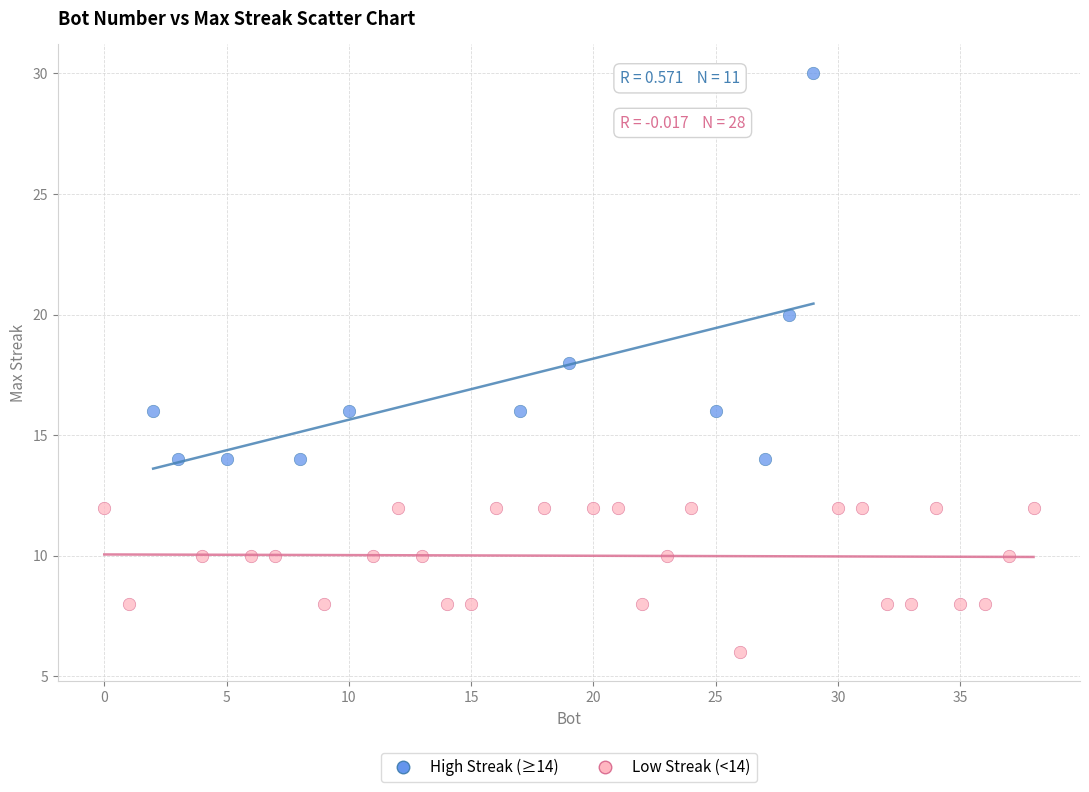

Which series contains the highest Y value?

High Streak (≥14)